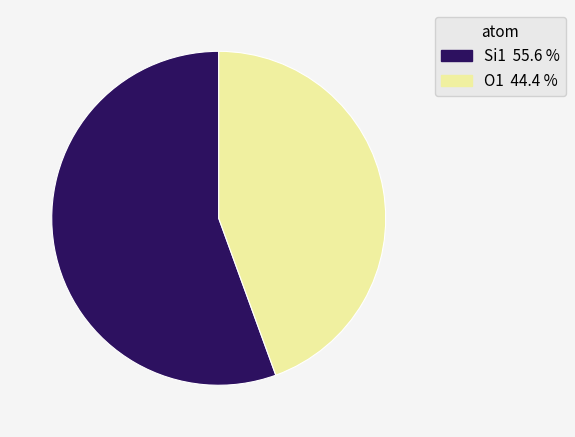

Combined, do O1 and Si1 account for over 50%?

Yes